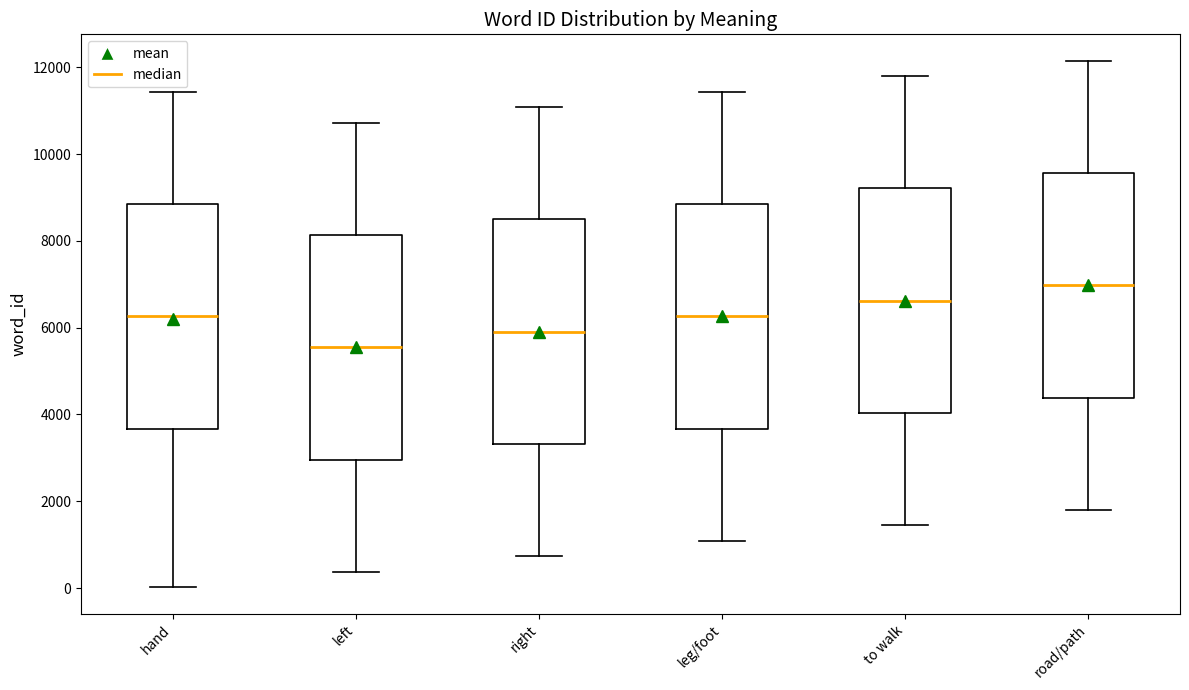

Where is the upper edge of the box for hand on the y-axis? The values are not printed on the chart, so give them approximately, as read against the axis.

8800